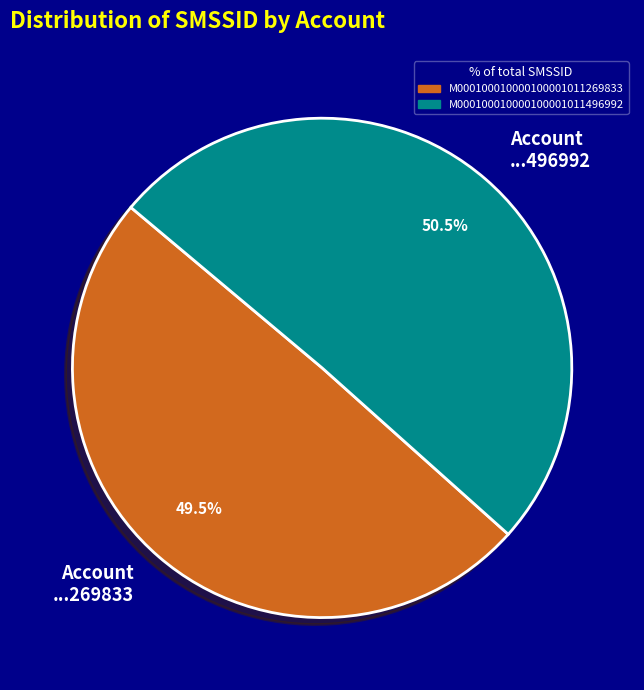

Does any single category account for the majority?

Yes